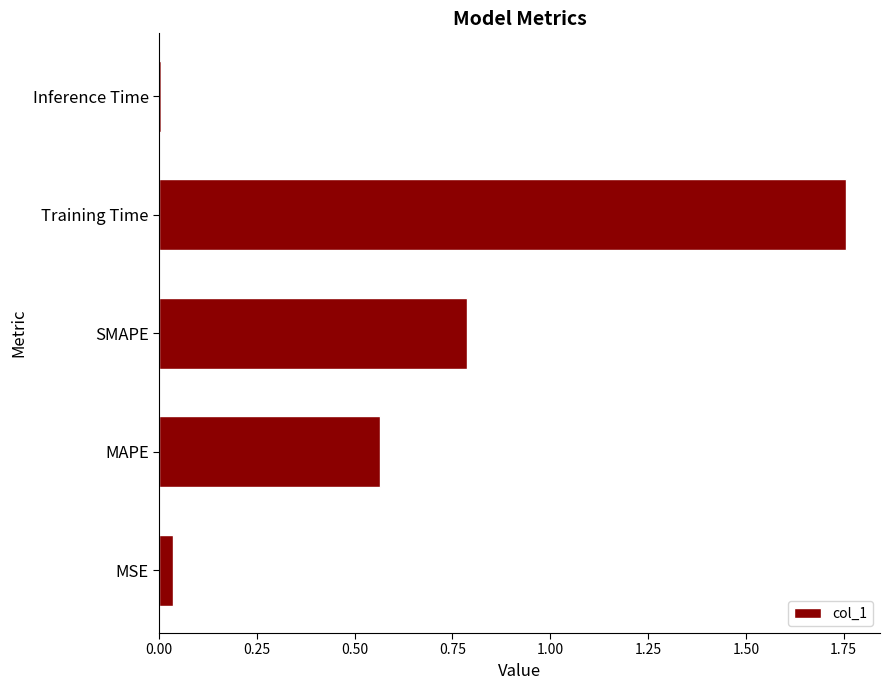

Rank the categories by value from lowest to highest.

Inference Time, MSE, MAPE, SMAPE, Training Time